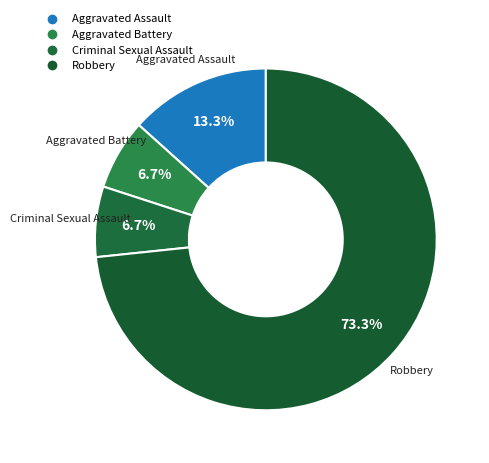

Rank the categories by value from lowest to highest.

Aggravated Battery, Criminal Sexual Assault, Aggravated Assault, Robbery